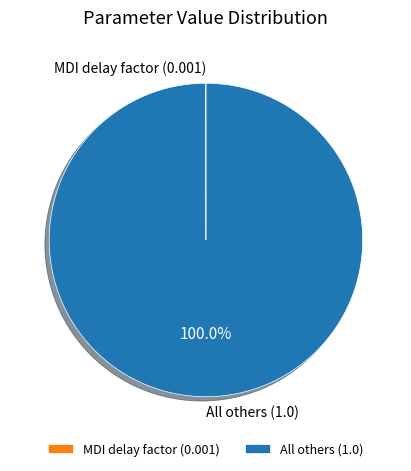

What is the largest slice in the pie chart?

All others (1.0)